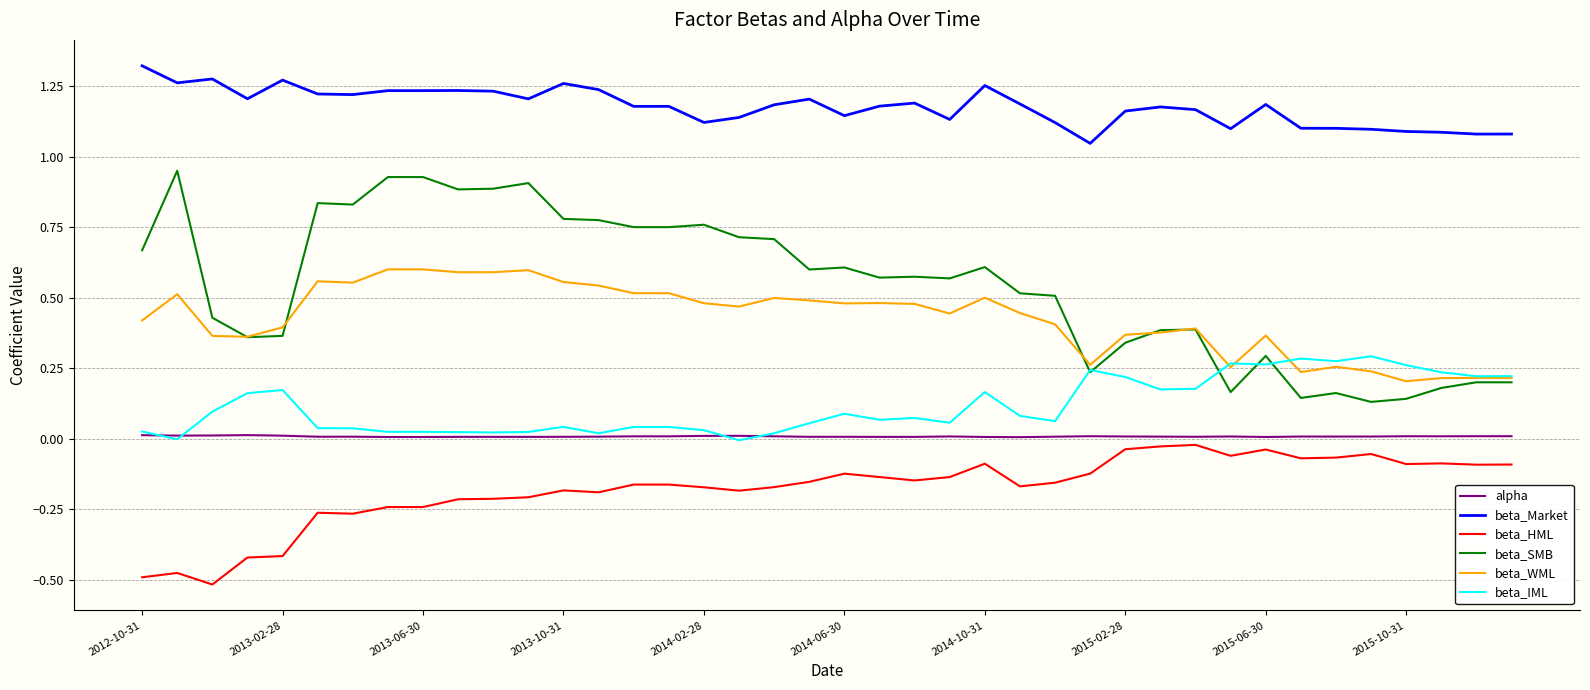

True or false: beta_HML has more than 0 points higher than both neighbors.

True